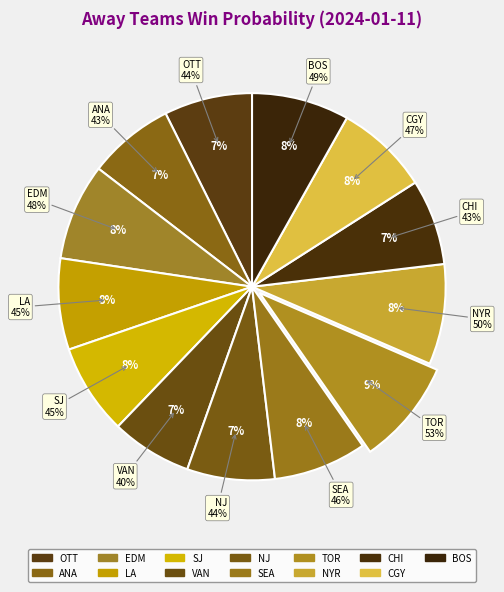

Do LA and NYR together represent more than half of the pie?

No